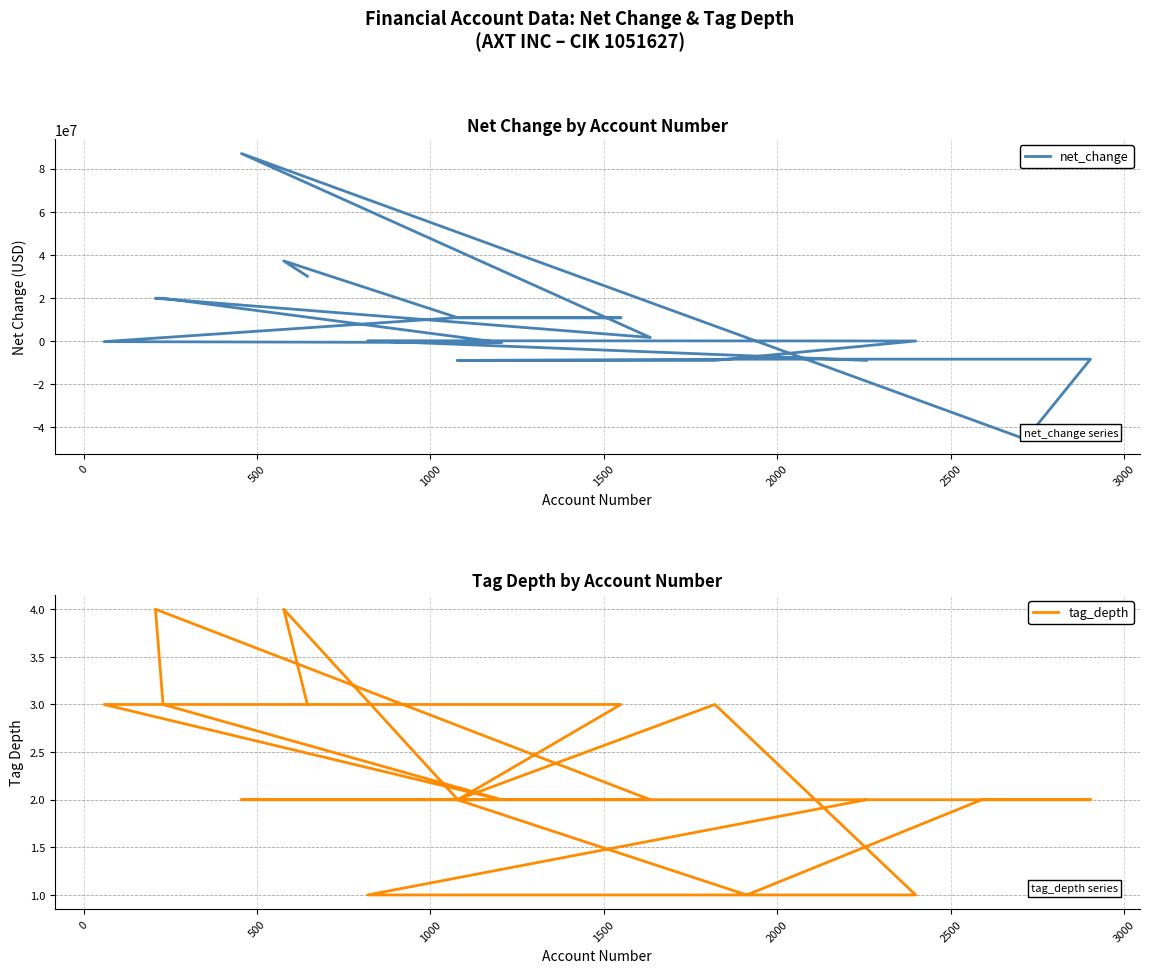

List the series in order of their peak value, lowest first.

tag_depth, net_change